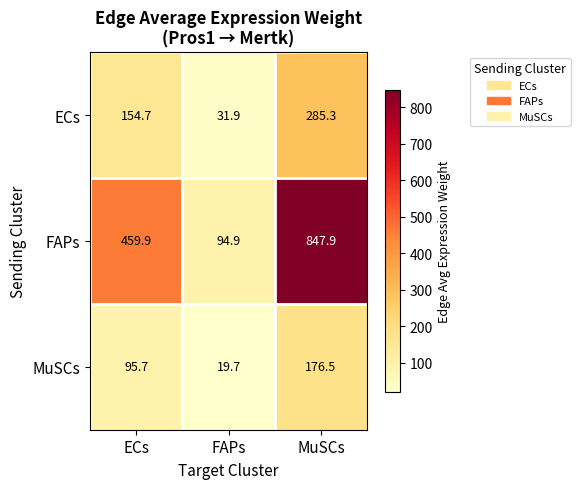

Reading left to right, extract all data points from this chart.

ECs: ECs=154.7	FAPs=31.9	MuSCs=285.3
FAPs: ECs=459.9	FAPs=94.9	MuSCs=847.9
MuSCs: ECs=95.7	FAPs=19.7	MuSCs=176.5